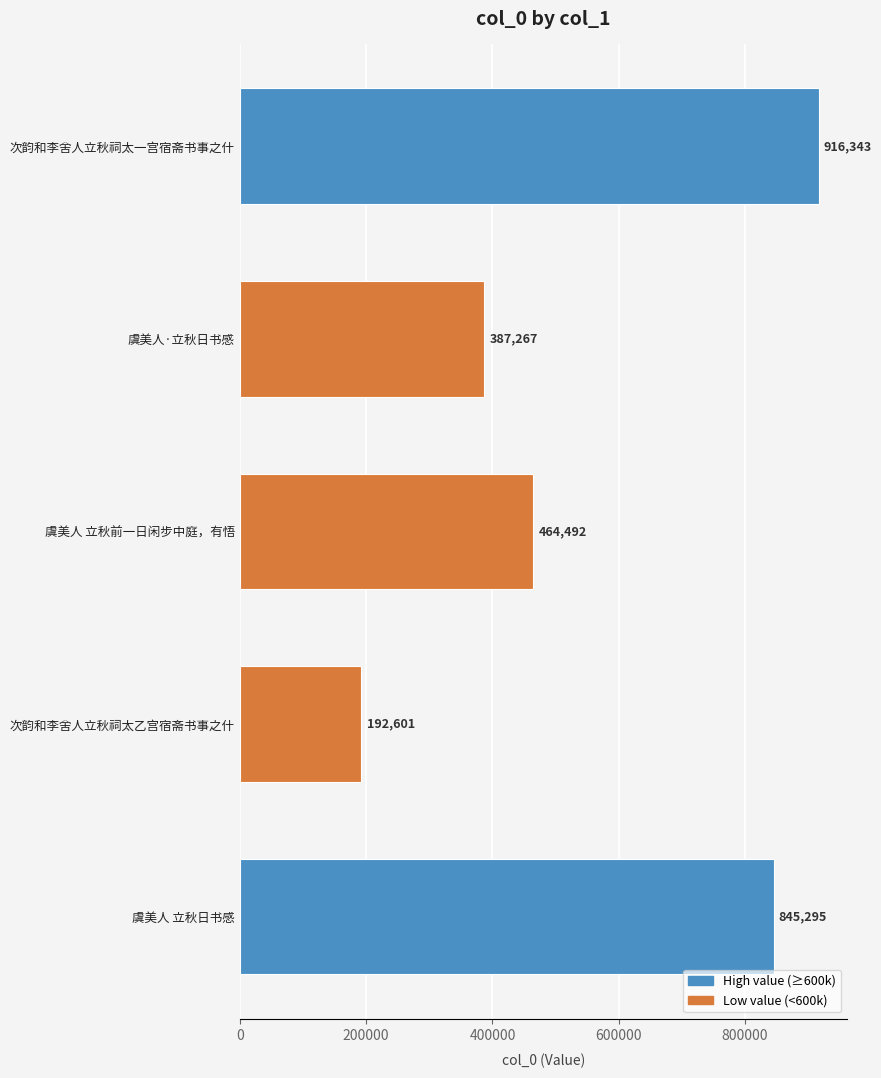

Between 虞美人 立秋日书感 and 次韵和李舍人立秋祠太一宫宿斋书事之什, which is larger?

次韵和李舍人立秋祠太一宫宿斋书事之什